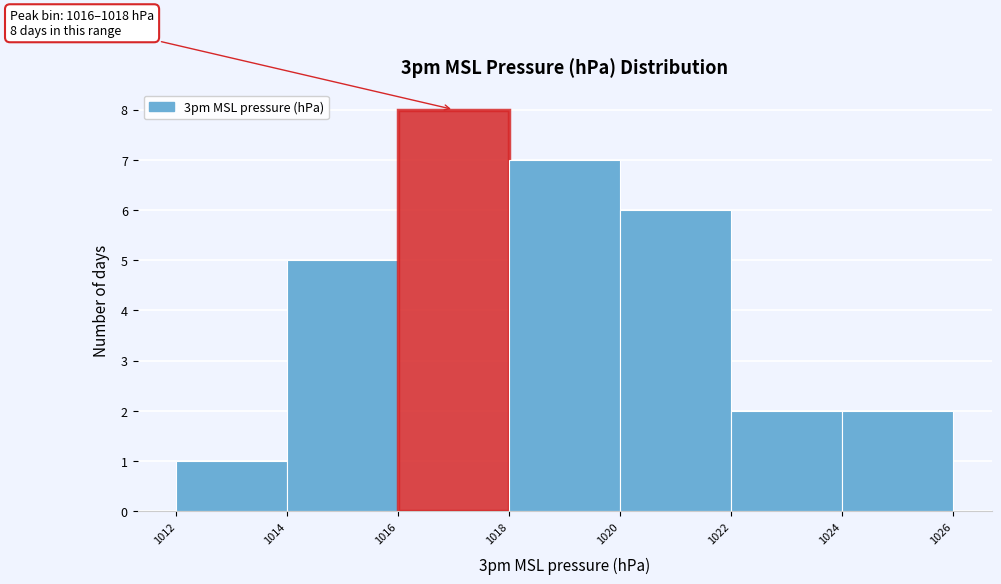

Which range on the x-axis has the tallest bar?

1016 to 1018